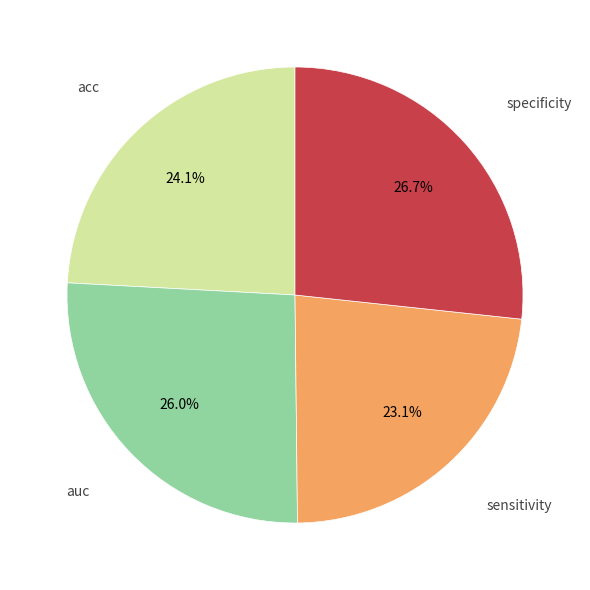

To the nearest percent, what is the average slice percentage?

25%